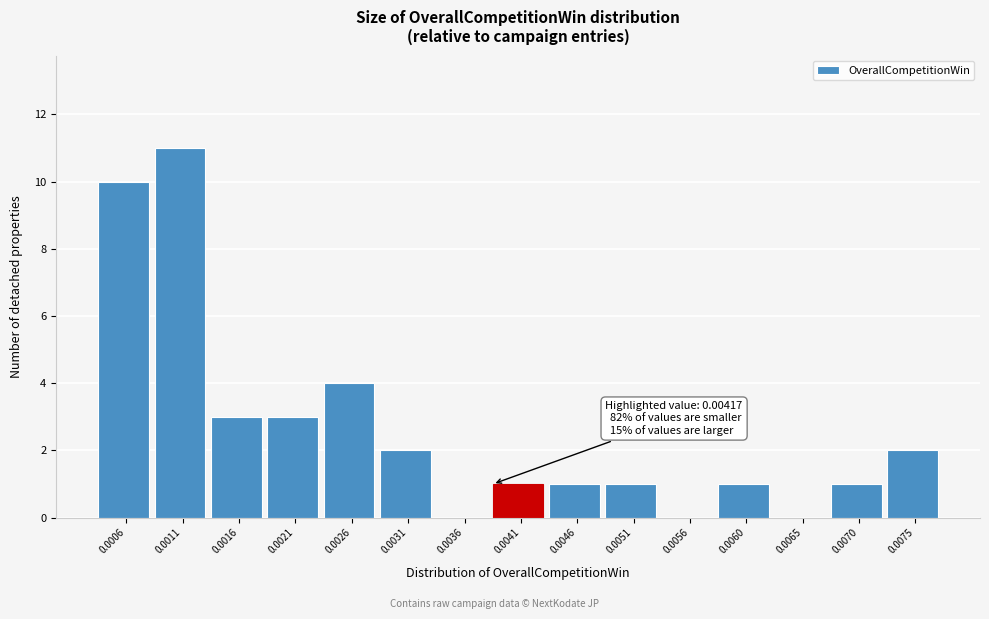

Reading left to right, list all the values displayed in this chart.

0.0006=10	0.0011=11	0.0016=3	0.0021=3	0.0026=4	0.0031=2	0.0036=0	0.0041=1	0.0046=1	0.0051=1	0.0056=0	0.0060=1	0.0065=0	0.0070=1	0.0075=2